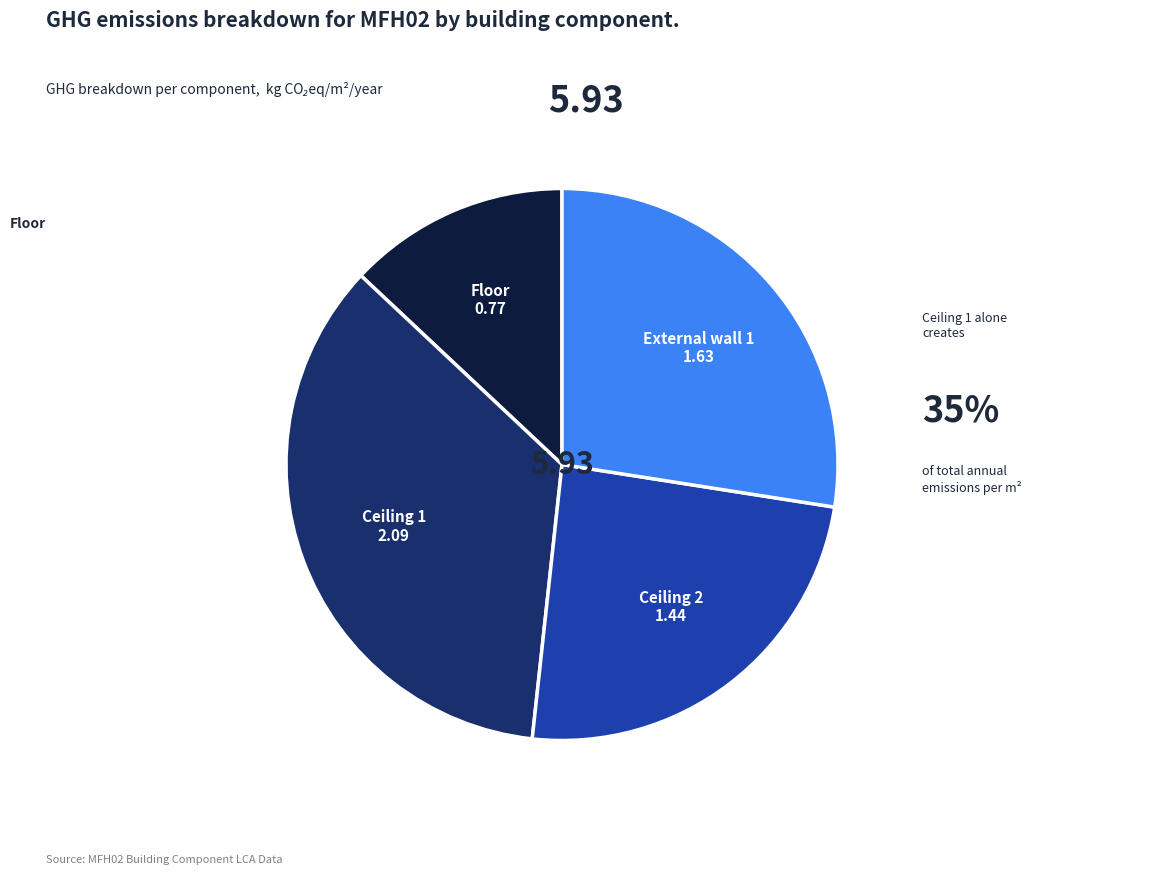

How many slices are in this pie chart?

4